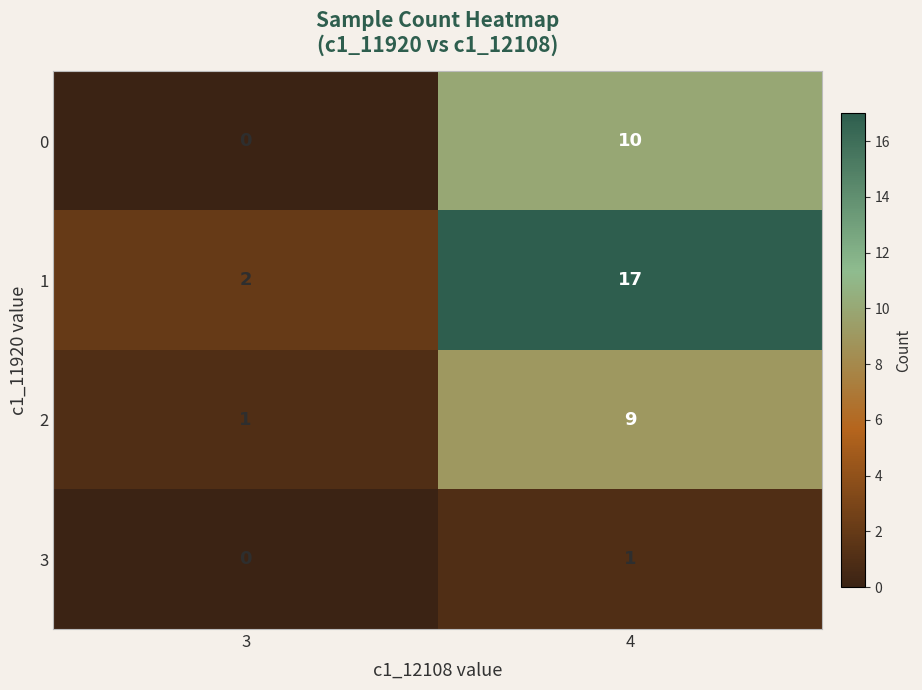

Reading left to right, transcribe all the data shown in this chart.

0: 3=0	4=10
1: 3=2	4=17
2: 3=1	4=9
3: 3=0	4=1